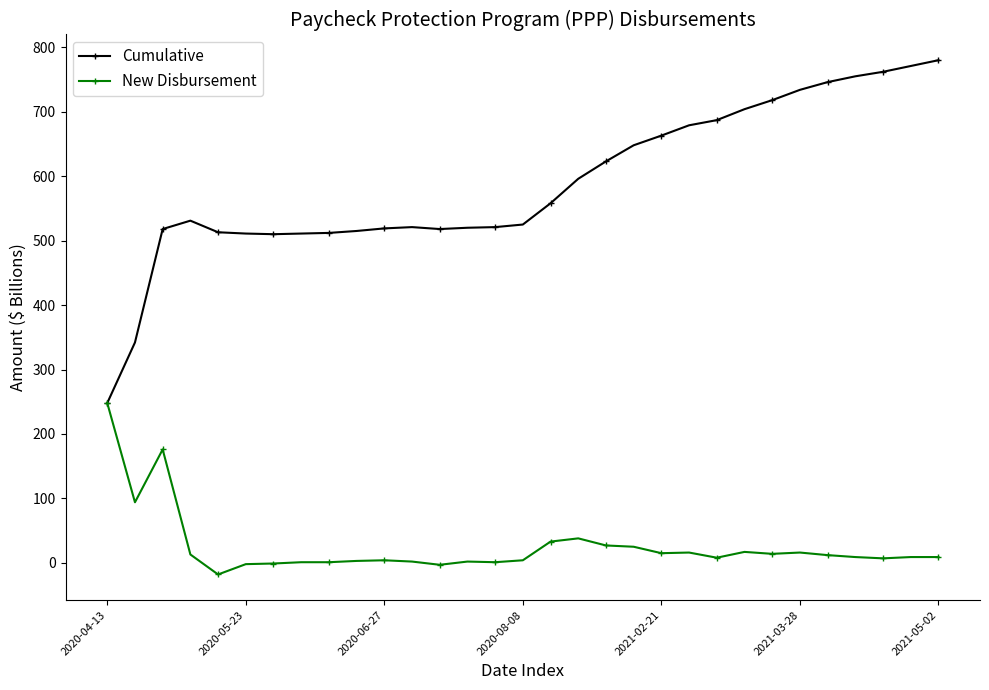

Which series has the widest spread of values?

Cumulative